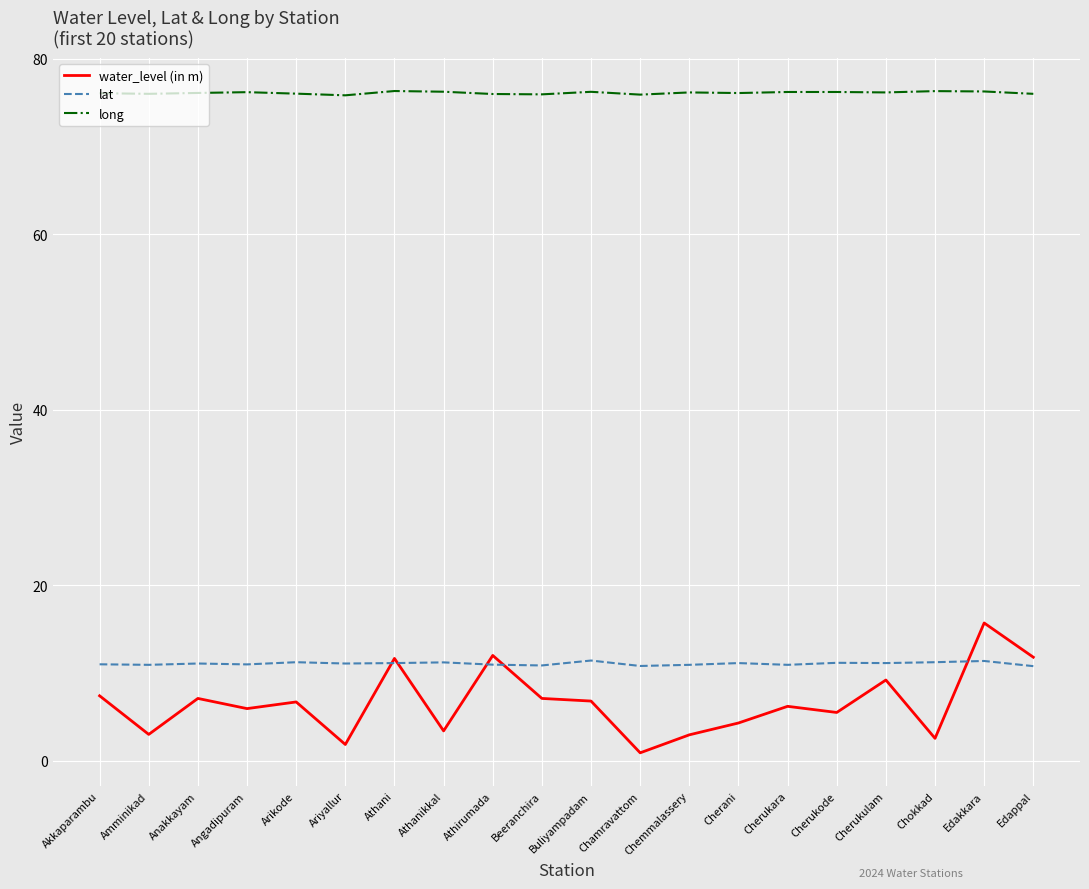

What are all the series names shown in the legend?

water_level (in m), lat, long